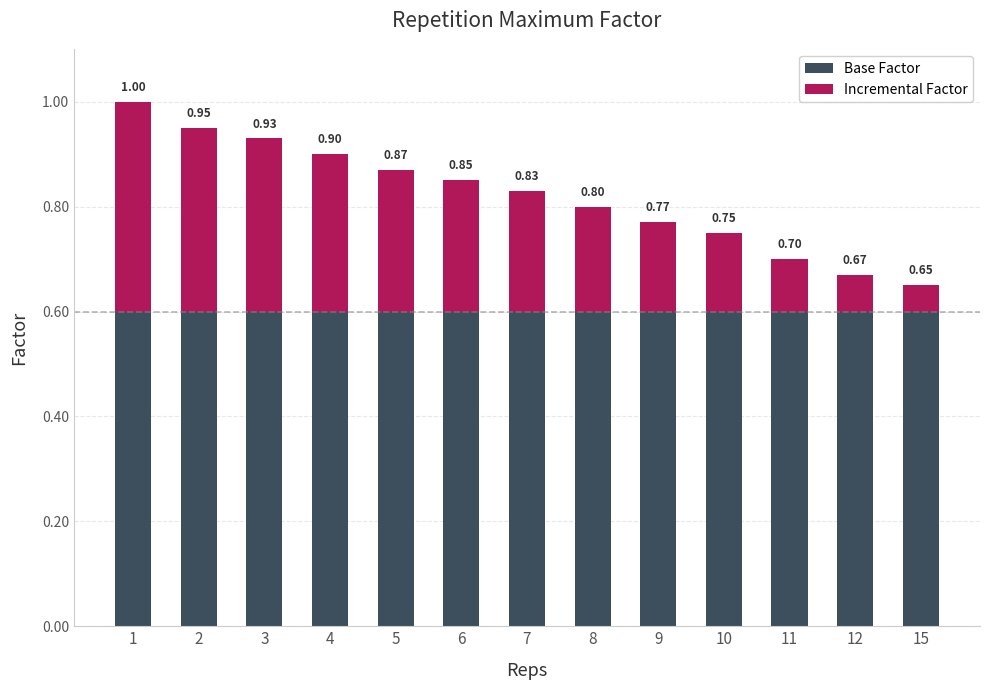

How many bars are there in total?

13